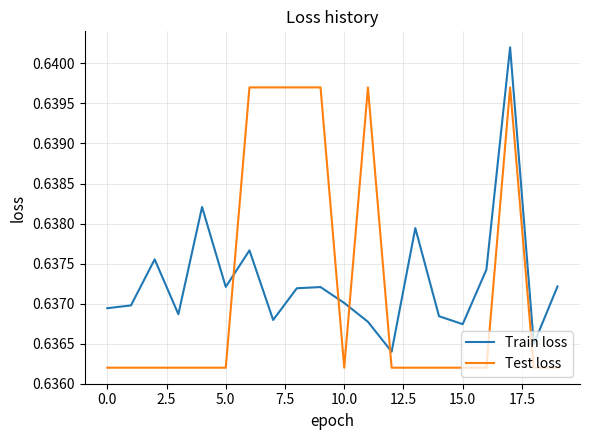

How many intersections are there between Test loss and Train loss?

4